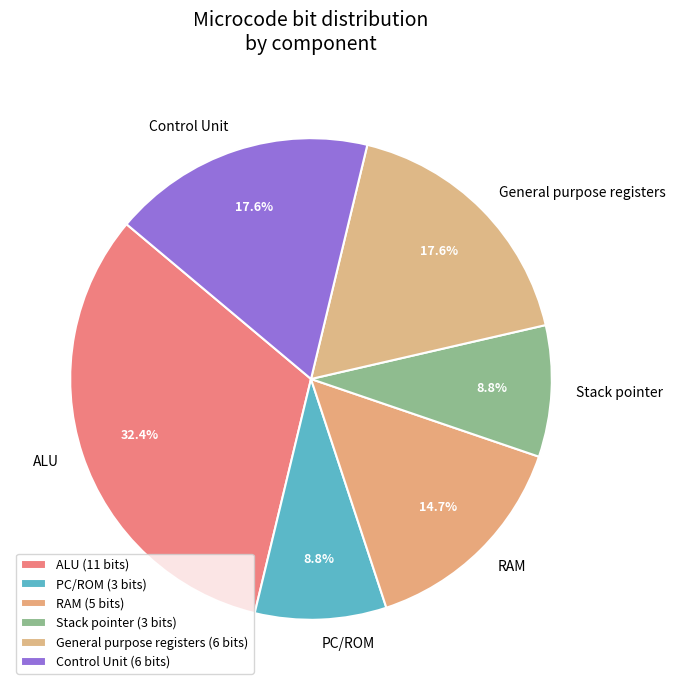

Count the number of slices in the pie.

6